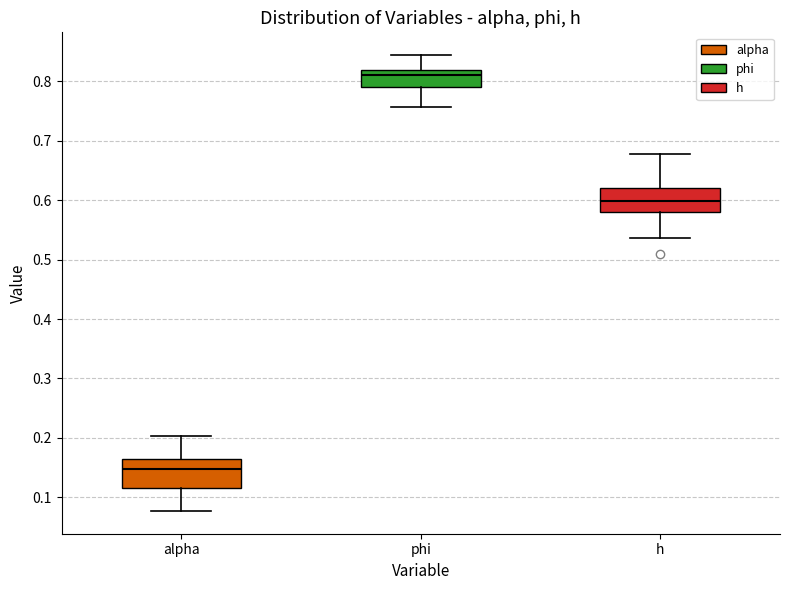

Reading left to right, transcribe this box plot: for each box, give where its median line is, the range the box spans, and where its two whiskers end, as read against the y-axis. The values are not printed on the chart, so give them approximately, as read against the axis.

alpha: median 0.15, box 0.12 to 0.17, whiskers 0.08 to 0.20
phi: median 0.81, box 0.79 to 0.82, whiskers 0.76 to 0.84
h: median 0.60, box 0.58 to 0.62, whiskers 0.54 to 0.68